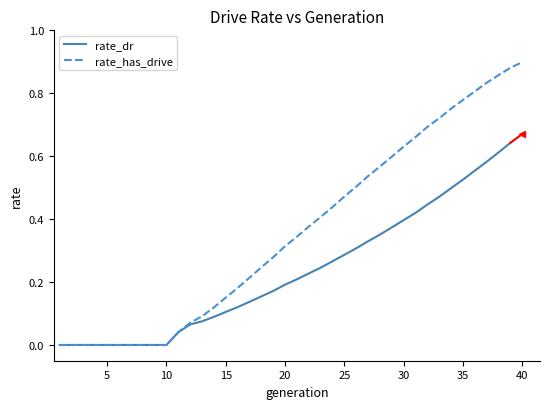

What is the greatest value displayed?

0.9